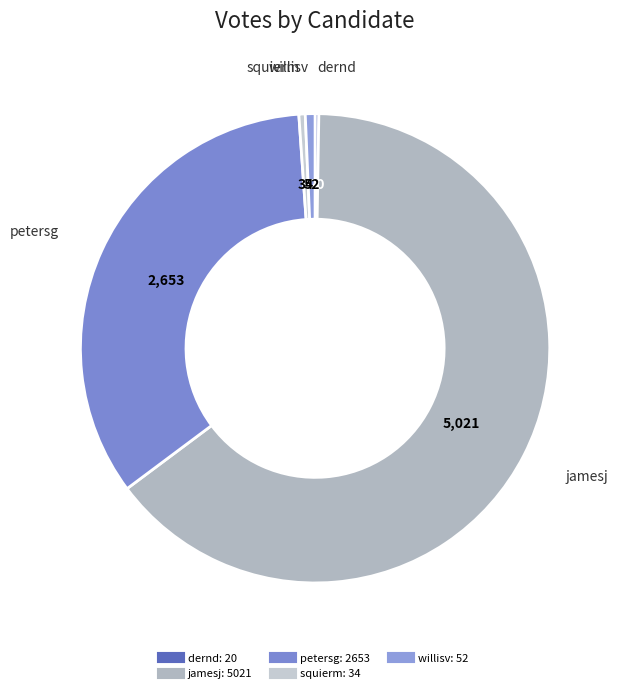

Is there a majority slice in this chart?

Yes